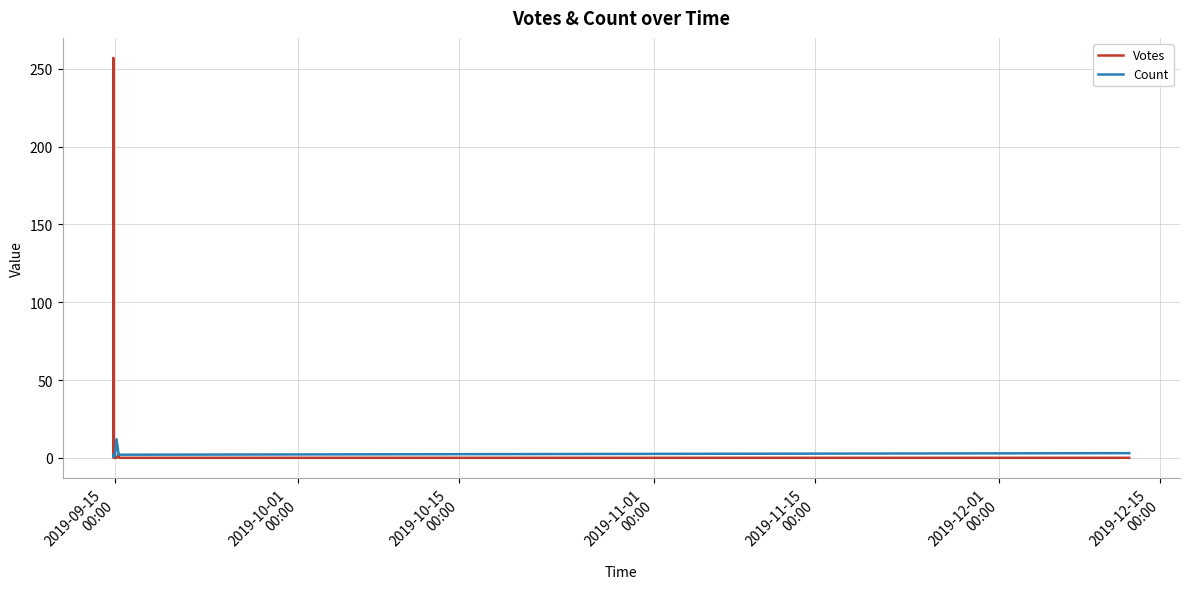

How many lines are shown in the chart?

2